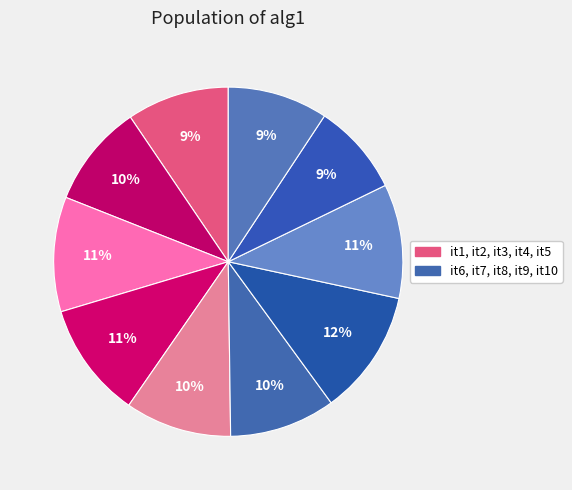

To the nearest percent, what is the average slice percentage?

10%